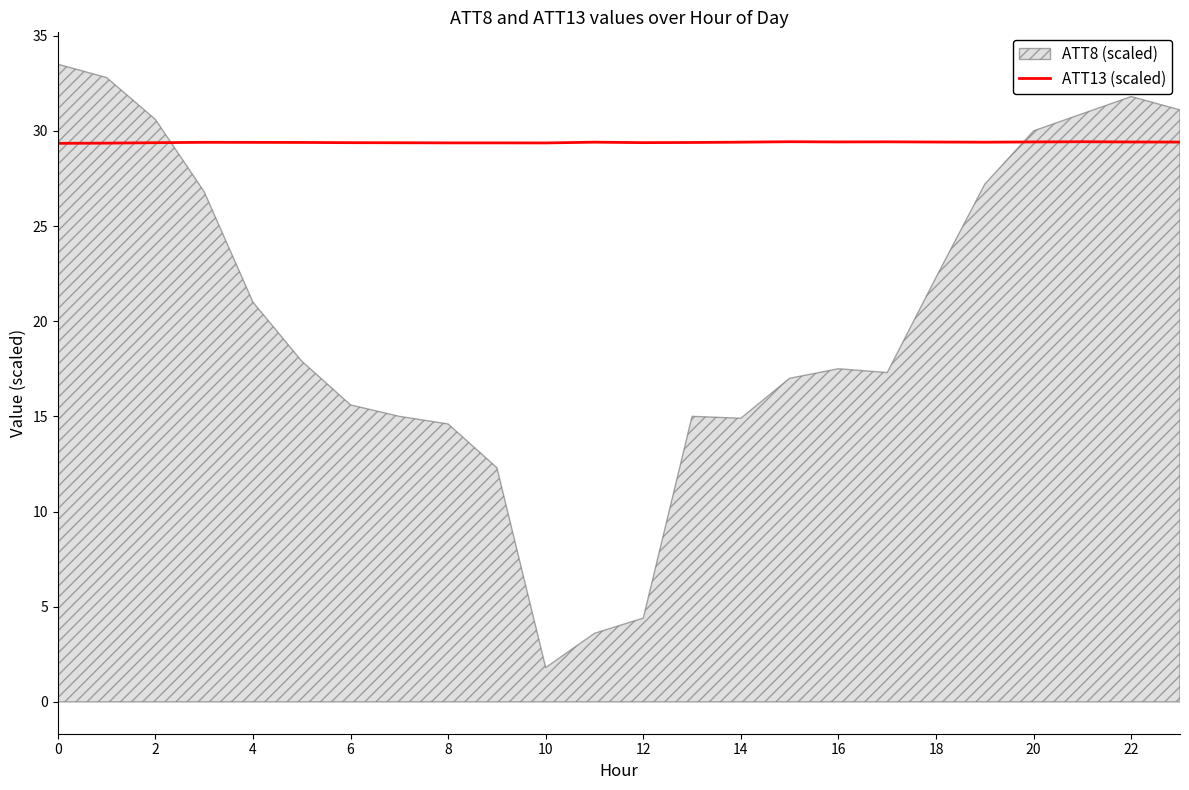

What is the minimum value for ATT13 (scaled)?

29.3